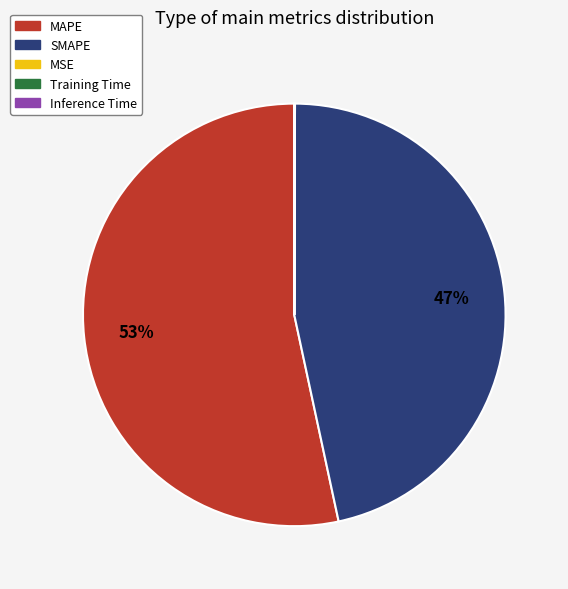

What is the largest slice in the pie chart?

MAPE